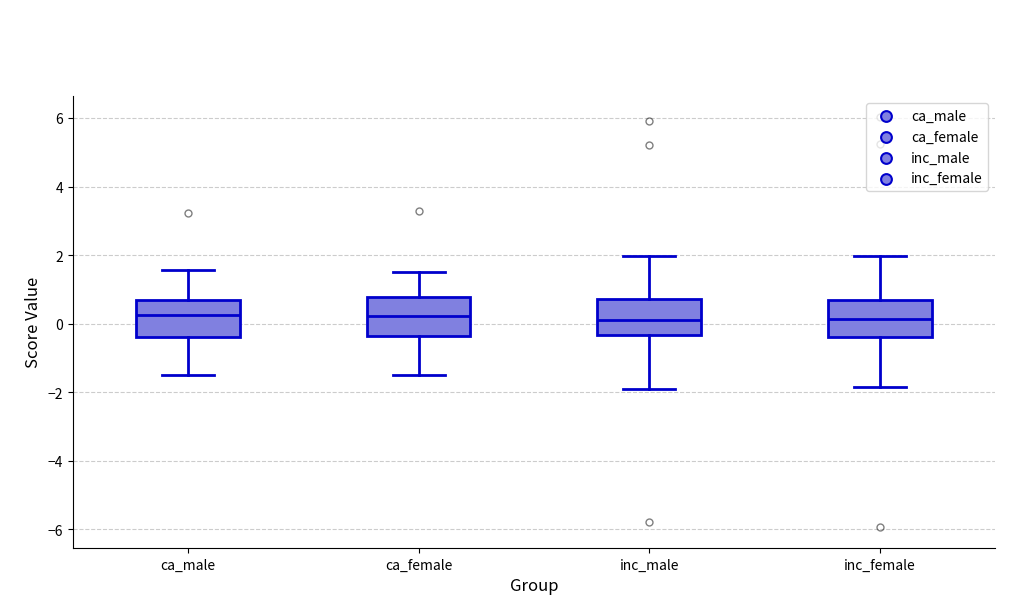

Where does the lower whisker of the box for ca_male end on the y-axis? The values are not printed on the chart, so give them approximately, as read against the axis.

-1.4